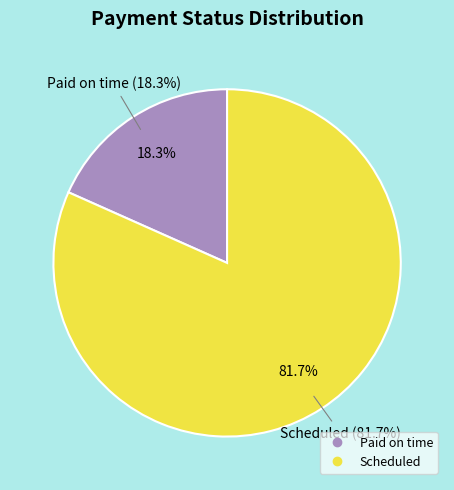

Is Paid on time the majority of the pie?

No